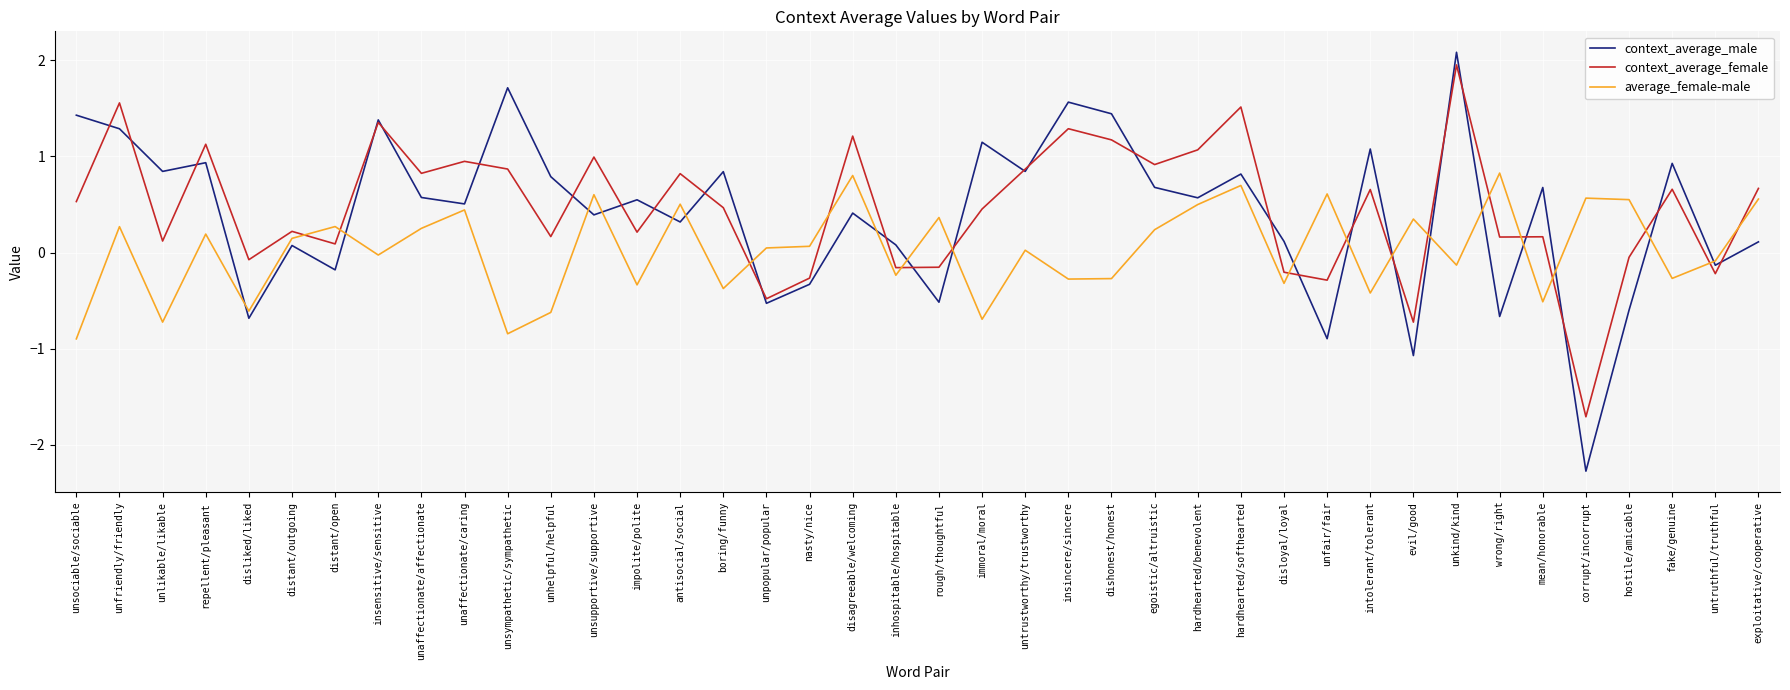

The value of average_female-male at antisocial/social is 0.5. True or false?

True